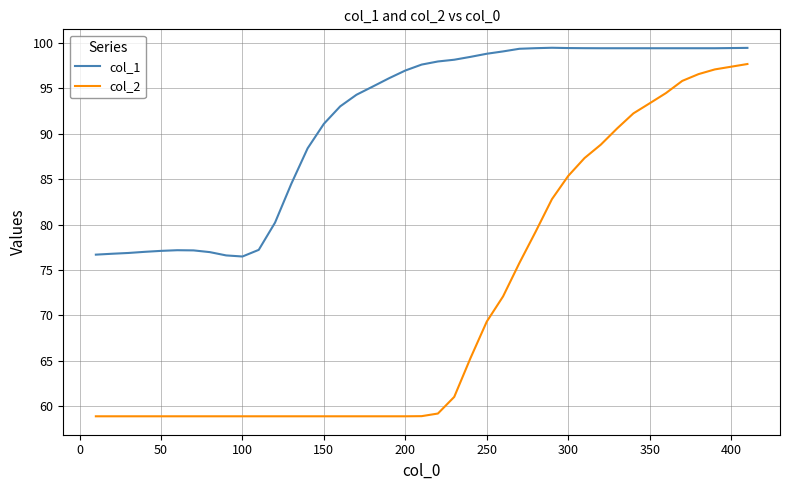

What is the difference between the maximum and minimum values in the col_2 series?

38.8